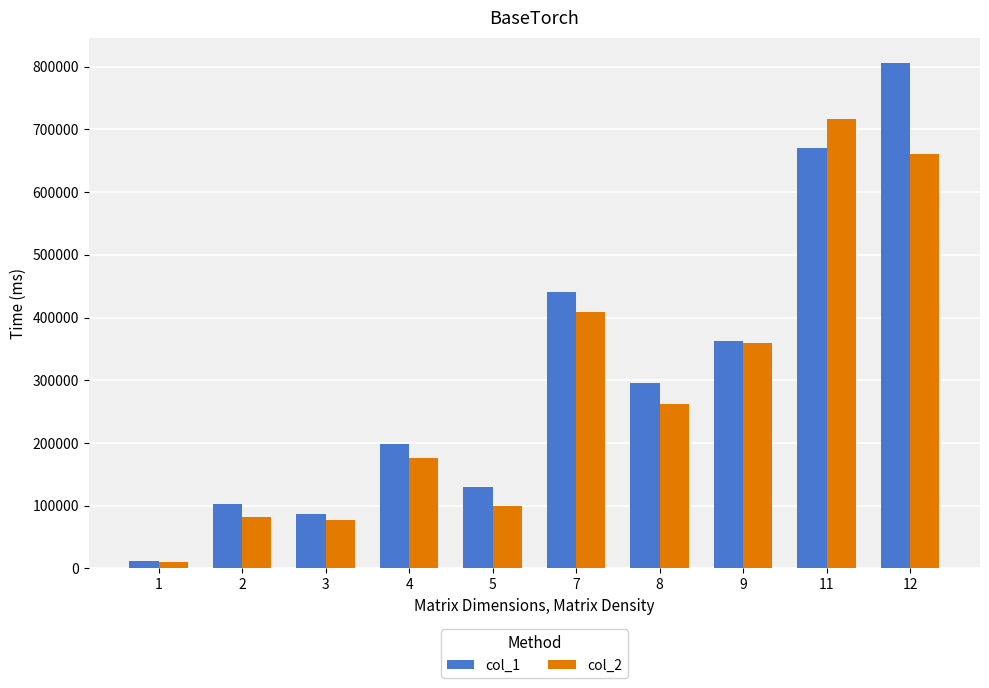

Rank the series at 8 from highest to lowest value.

col_1, col_2